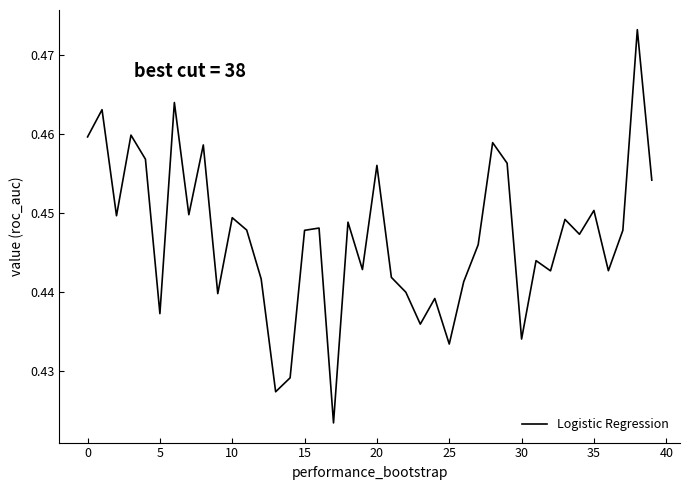

Does the chart have visible grid lines?

No